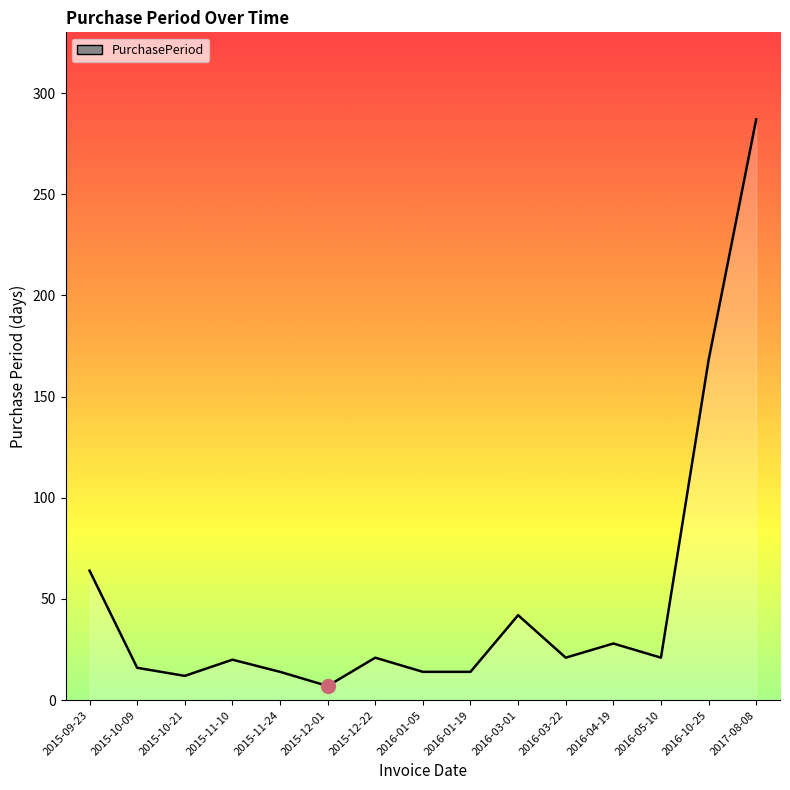

What position from the right is 2015-10-09?

14